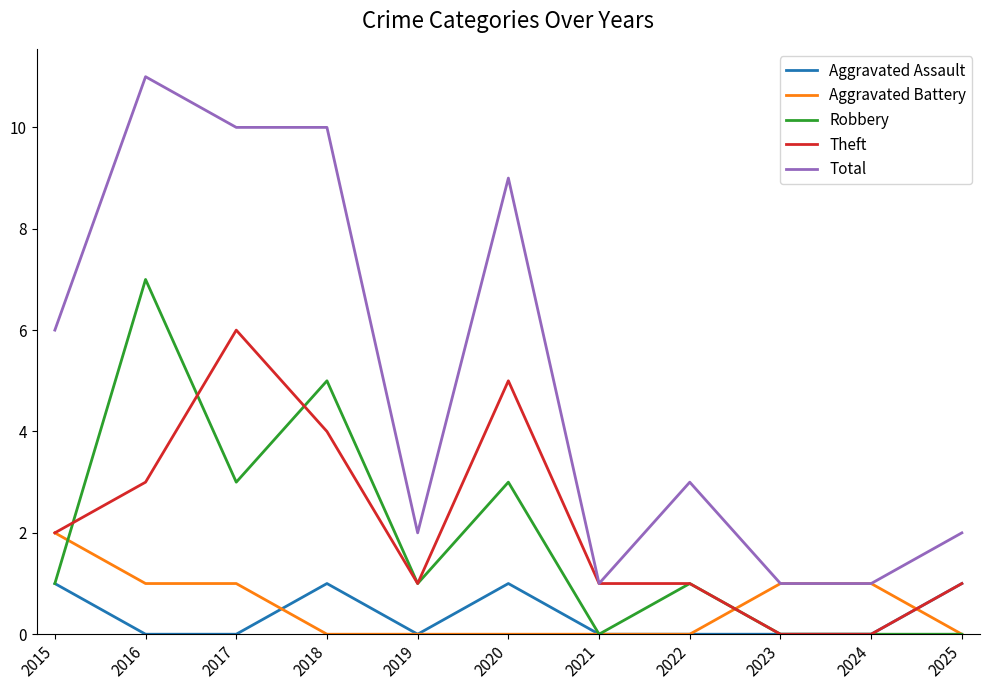

In Aggravated Assault, how many points are higher than both neighbors (excluding endpoints)?

2